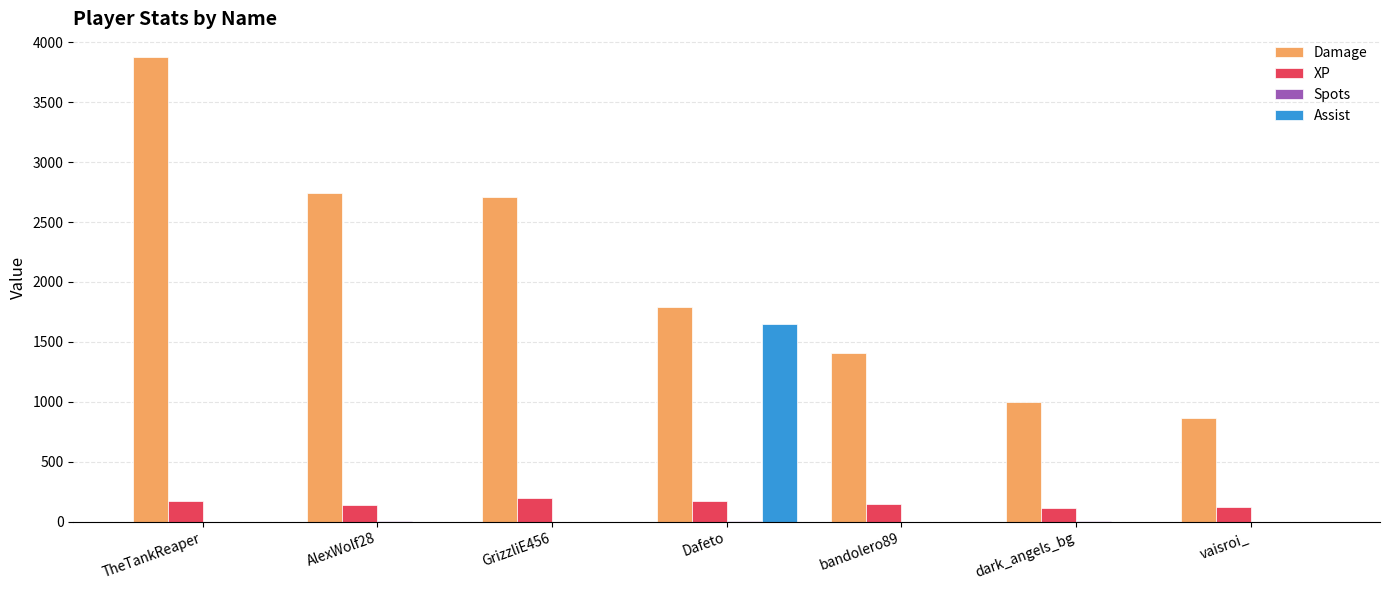

What is the average value of the Assist series?

235